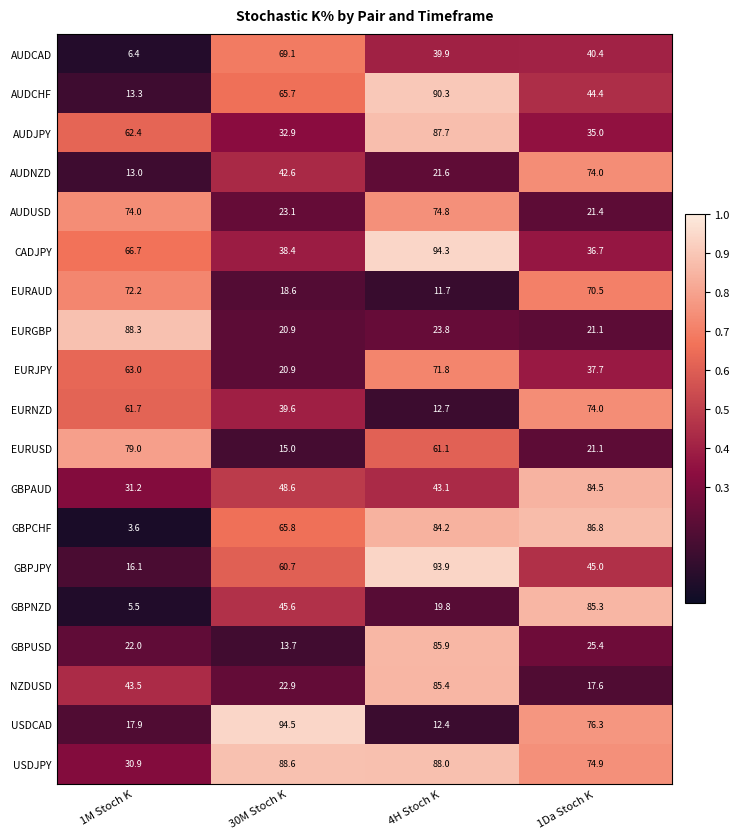

What is the approximate value of USDCAD at 30M Stoch K?

94.5